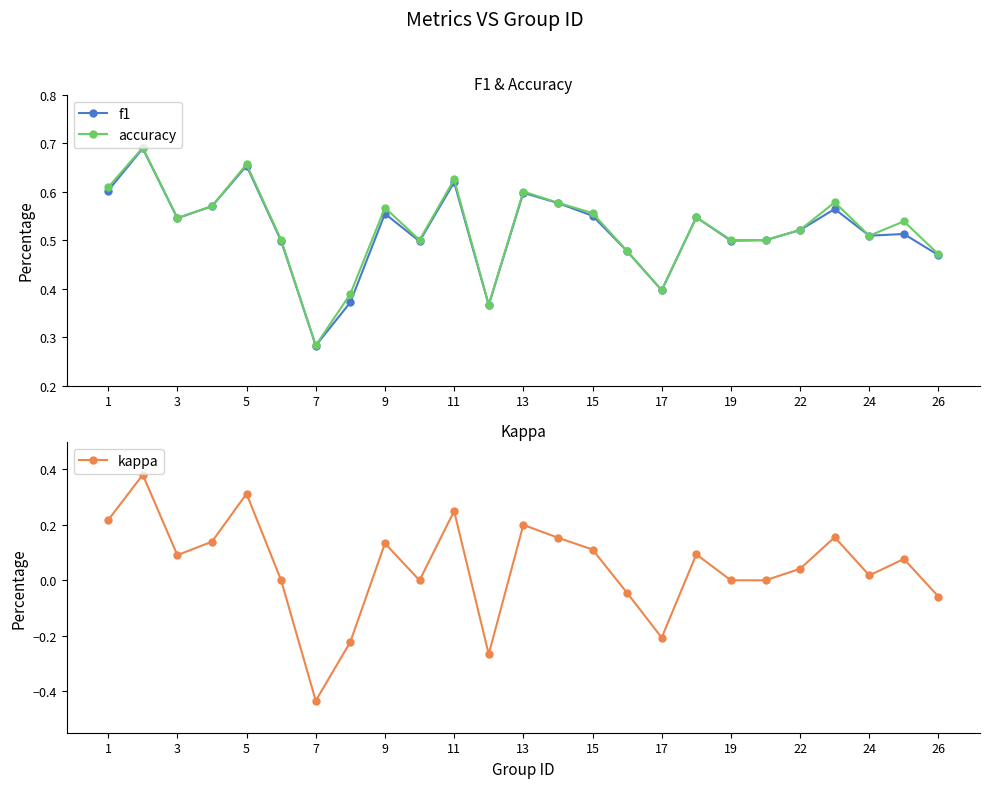

How many distinct data groups are displayed?

3